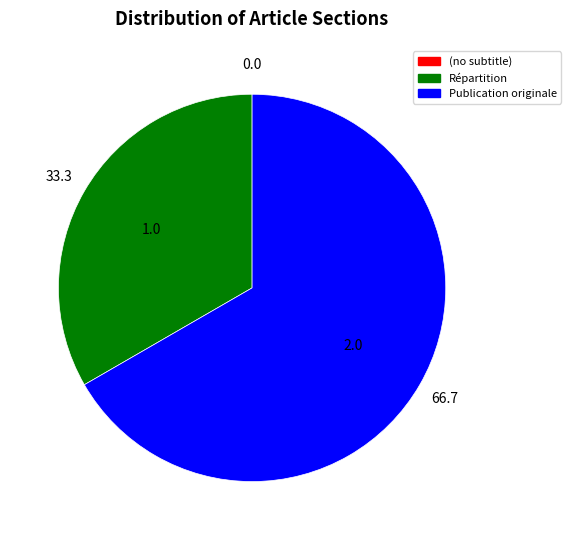

Is there any slice that represents more than half of the pie?

Yes